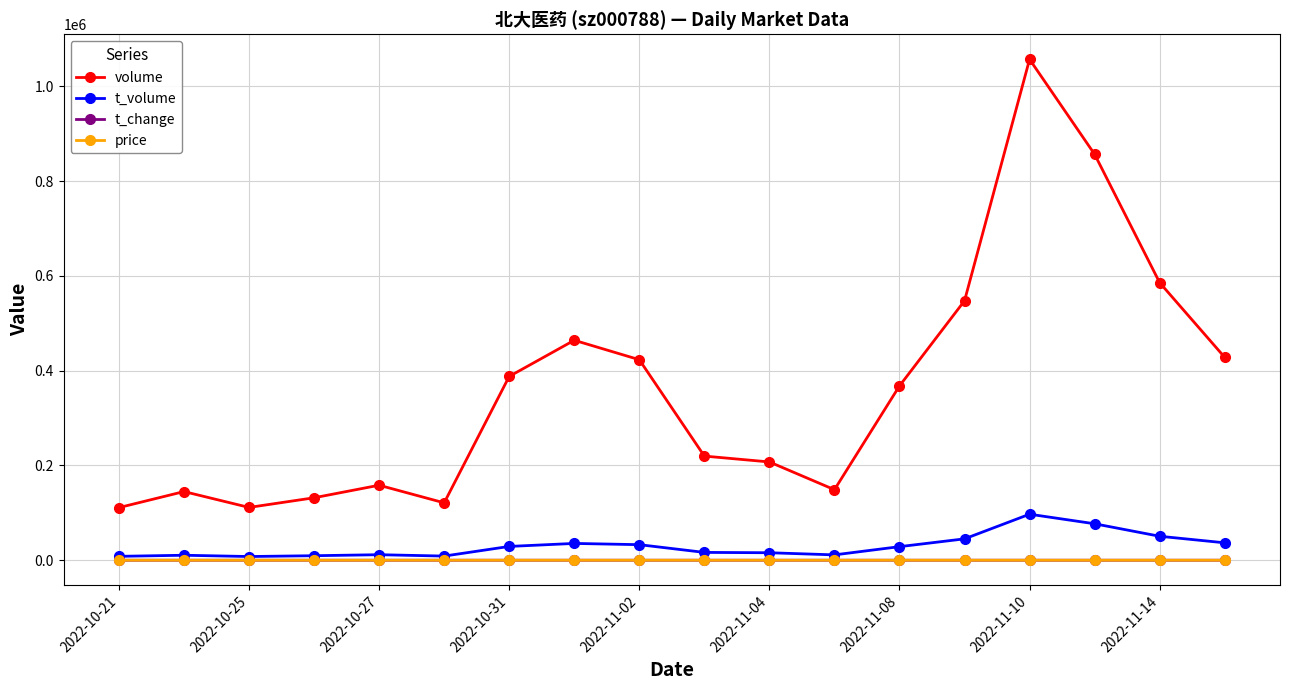

True or false: t_change has more than 1 interior local peaks.

True